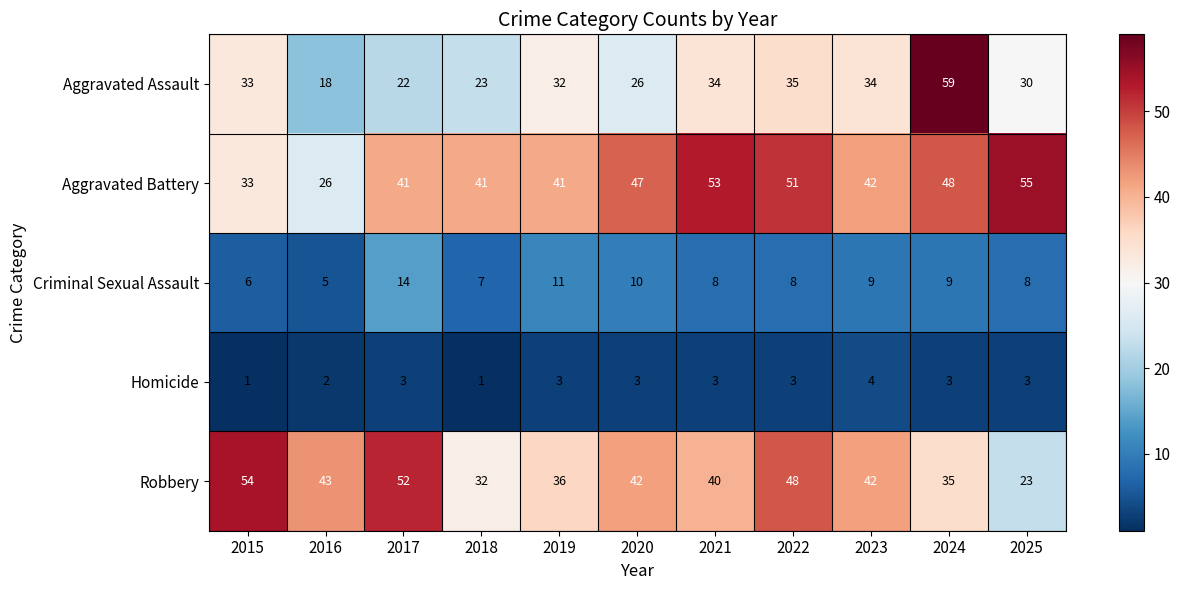

Is it true that Criminal Sexual Assault equals 13 at 2025?

False